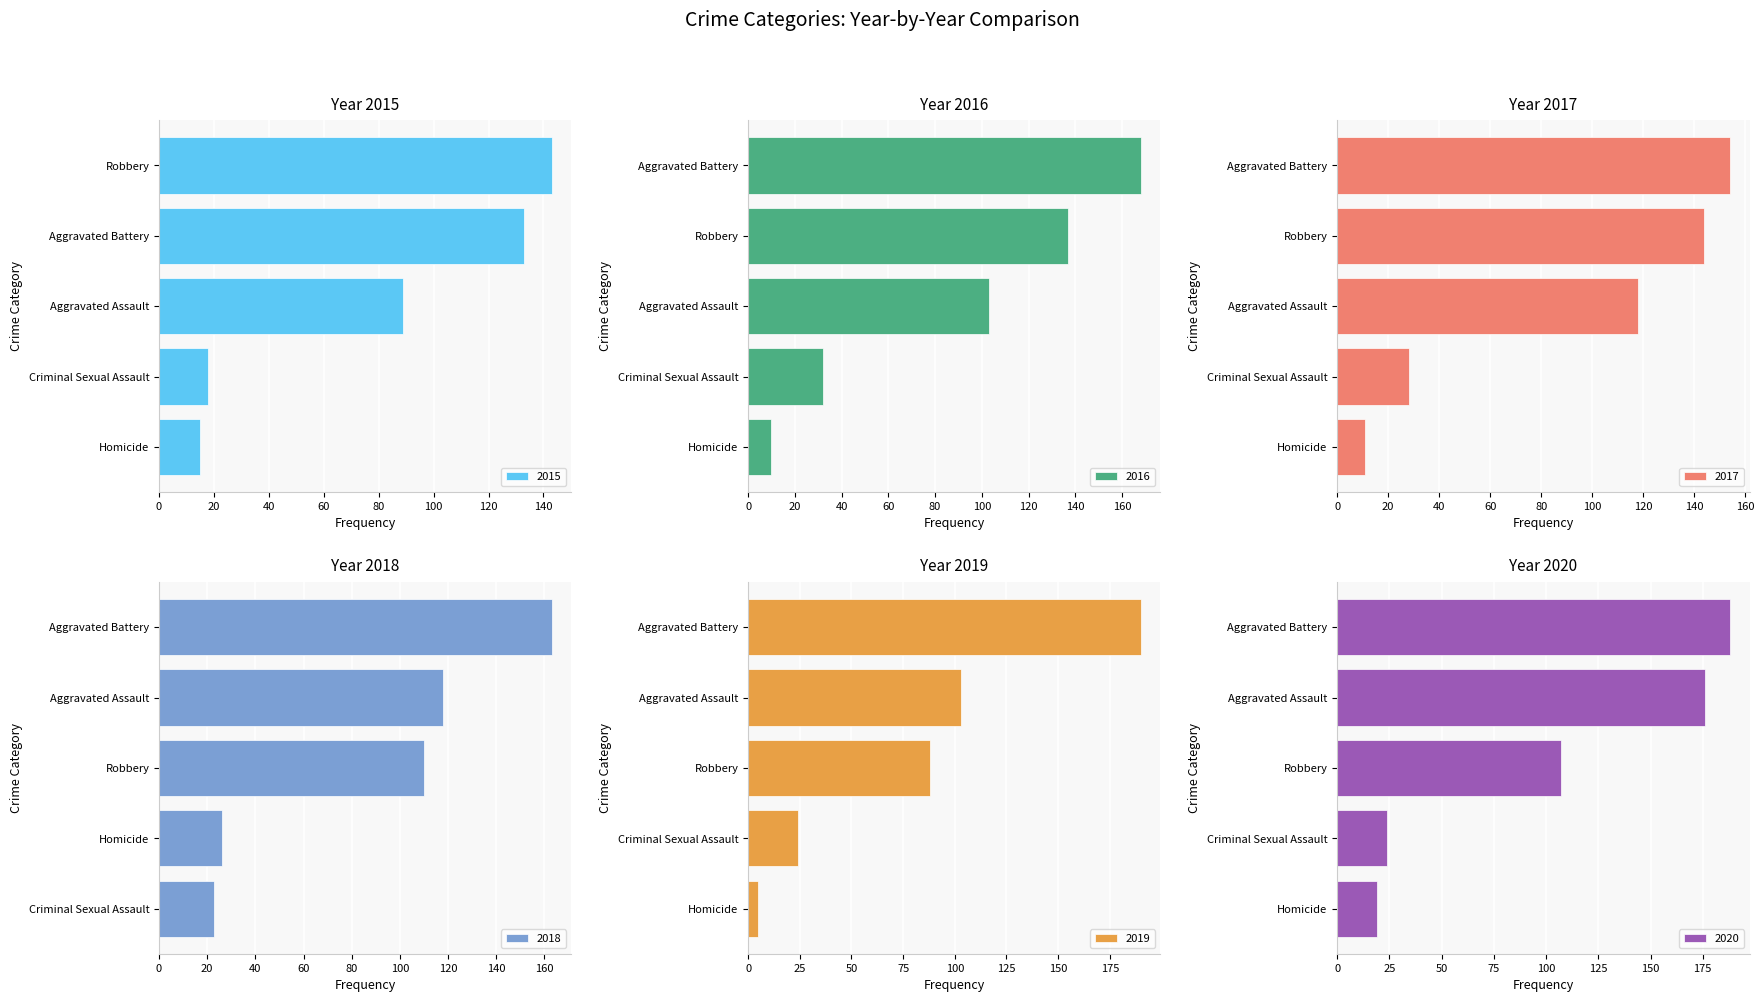

Which category has the lowest value in the 2017 series?

Homicide